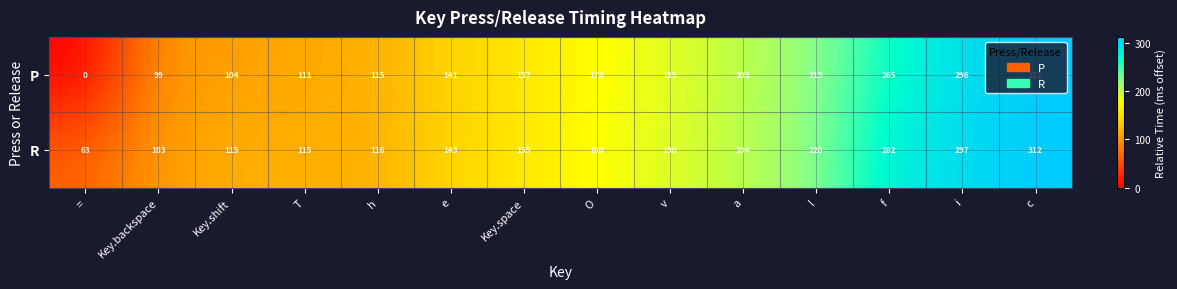

What is the difference between the maximum and minimum values in the R series?

249